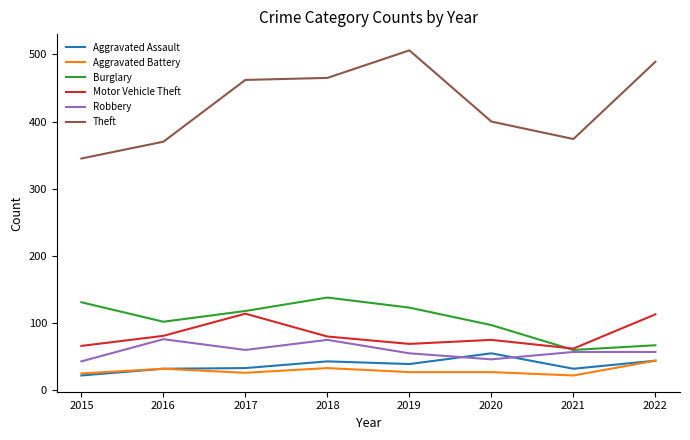

True or false: Robbery has a value of 55 at 2019.

True